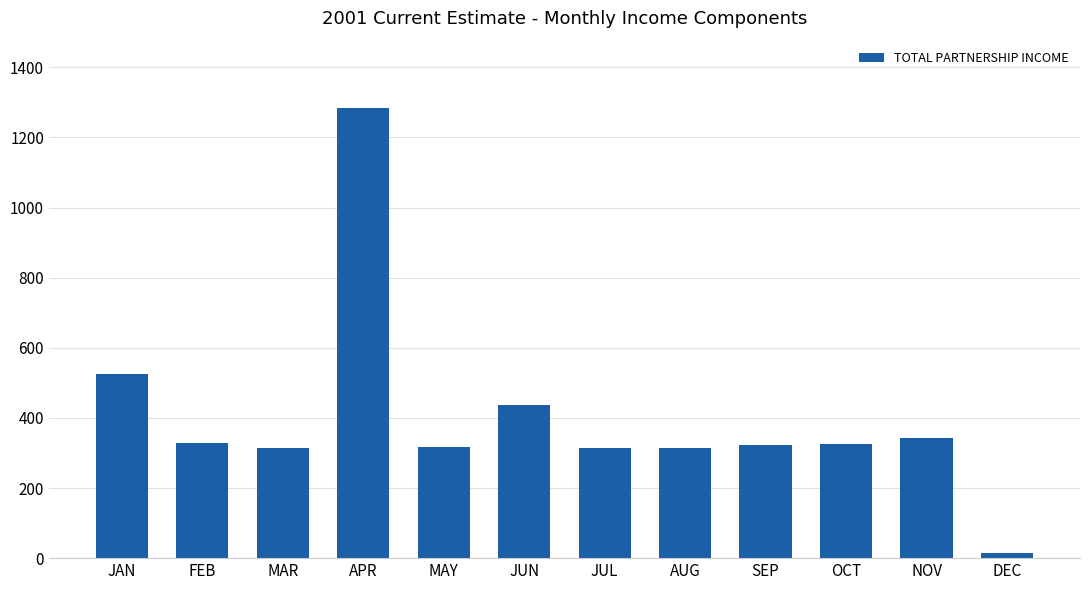

Are the bars grouped side by side (vs. stacked)?

No